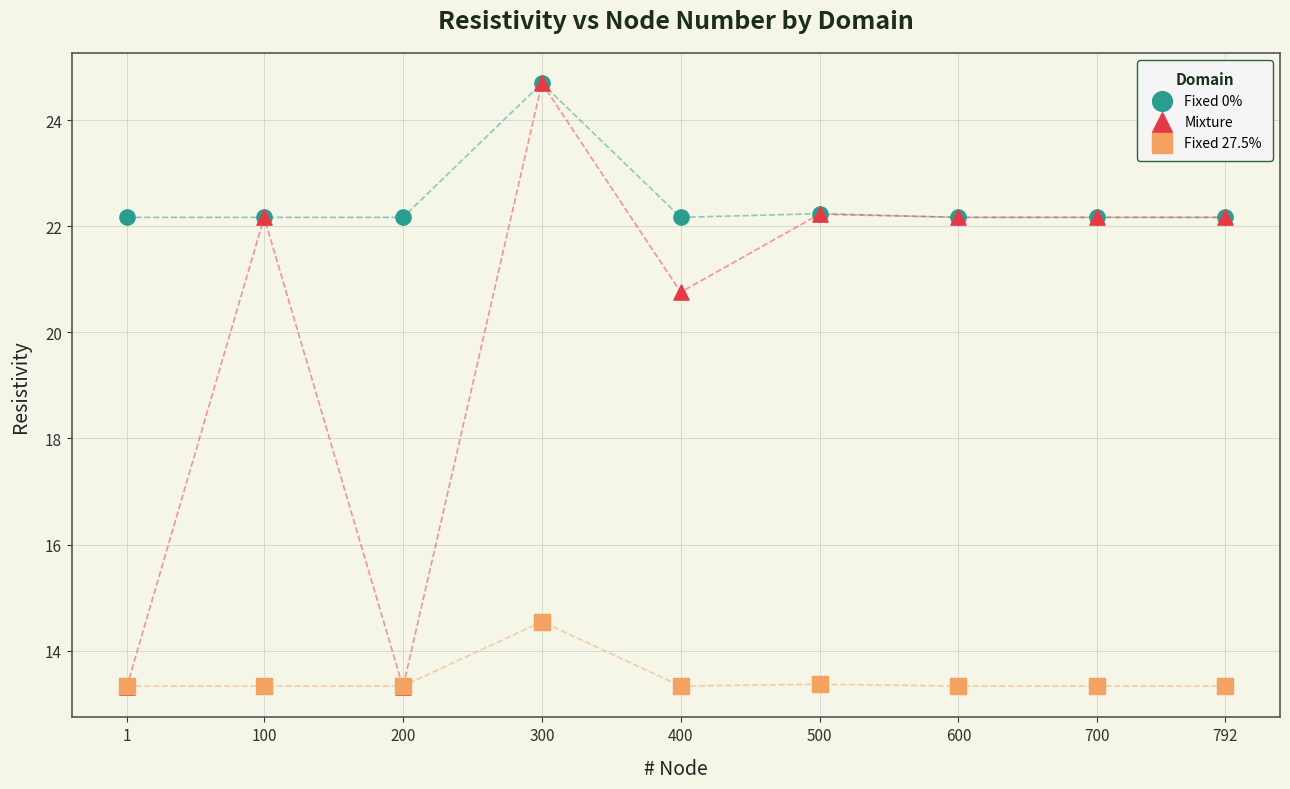

What are all the series names shown in the legend?

Fixed 0%, Mixture, Fixed 27.5%